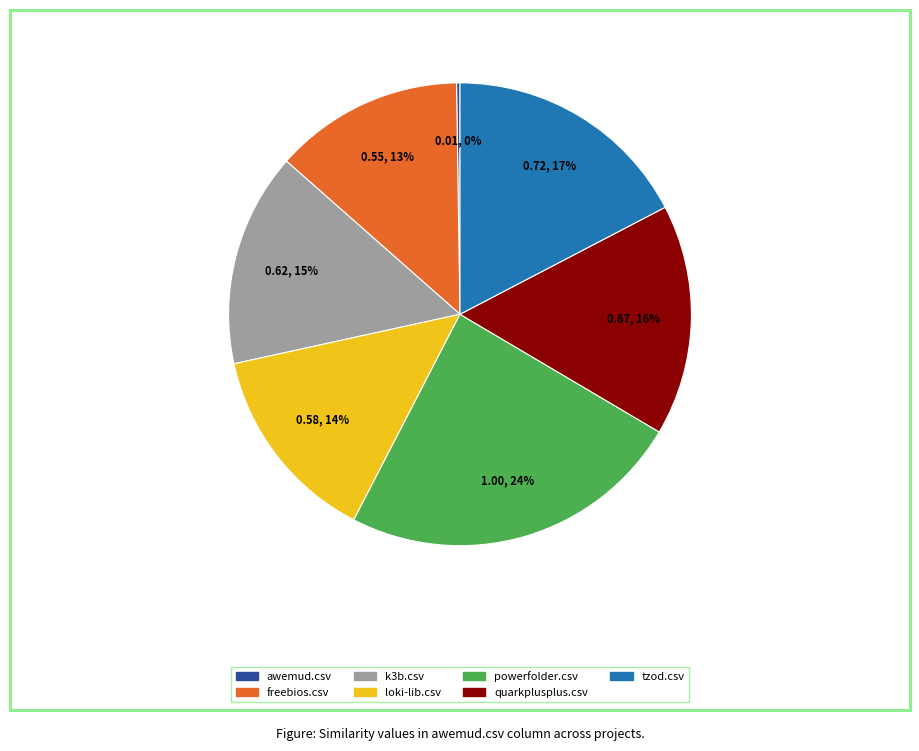

To the nearest percent, what is the difference between the powerfolder.csv and quarkplusplus.csv slice percentages?

8%